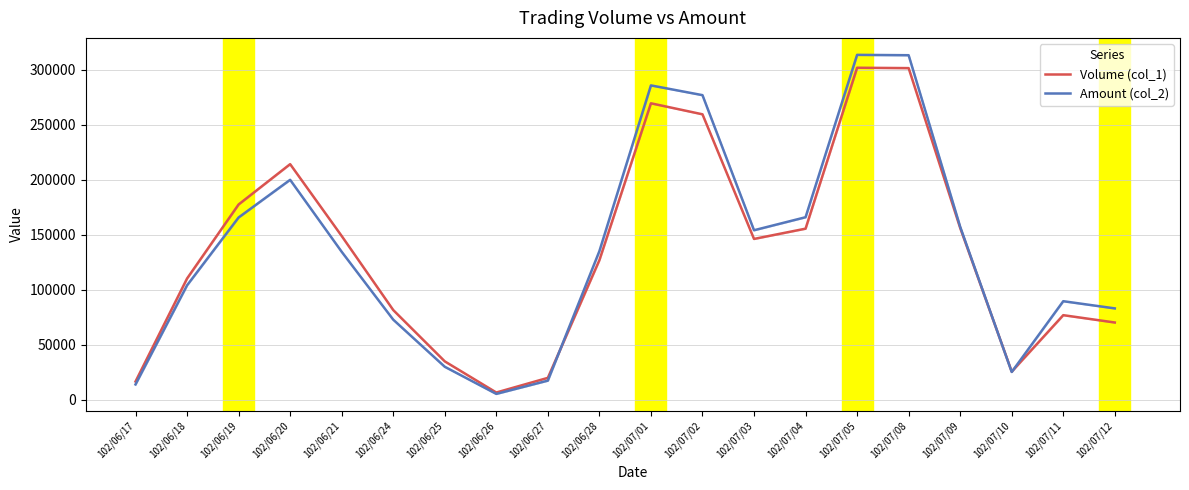

What is the label of the 1st point from the right?

102/07/12